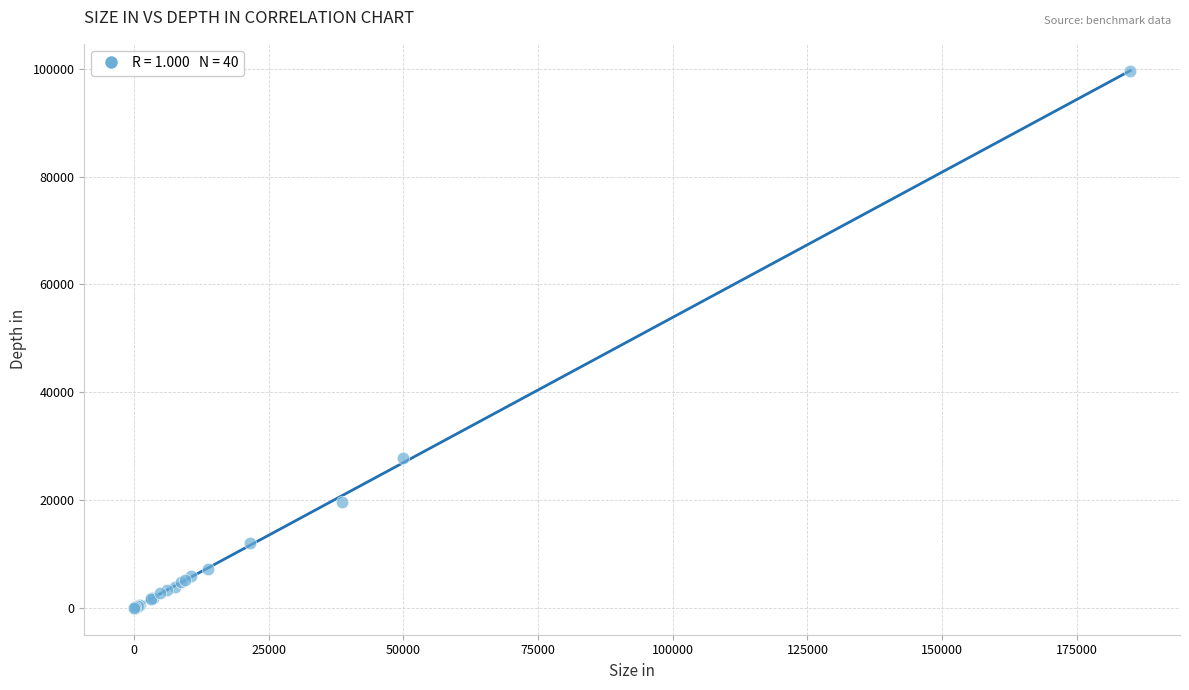

What Y value in the scatter plot is closest to 49797?

27824